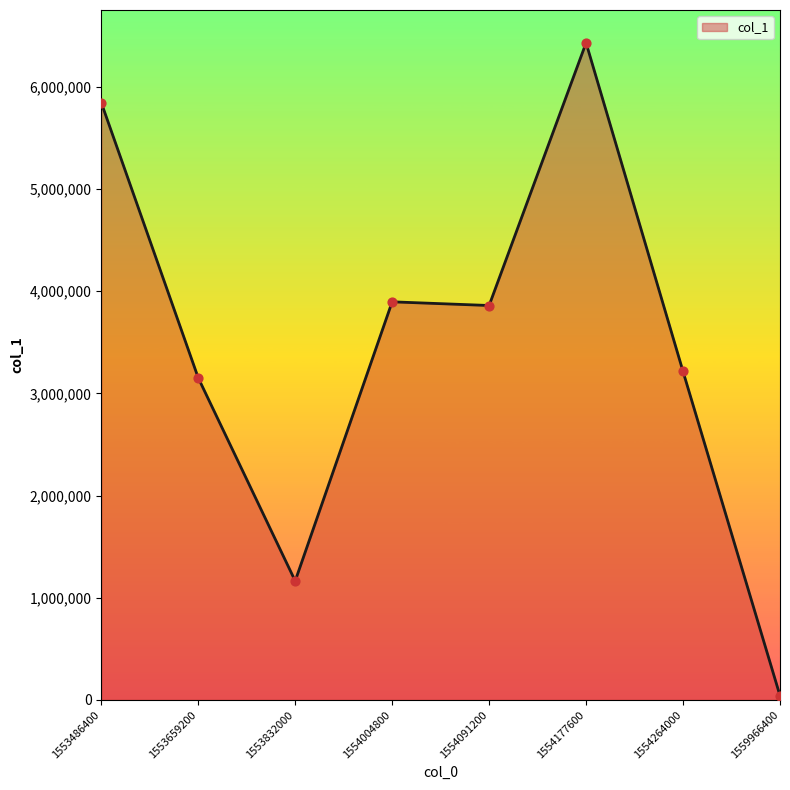

Which has a higher value, 1553486400 or 1554091200?

1553486400